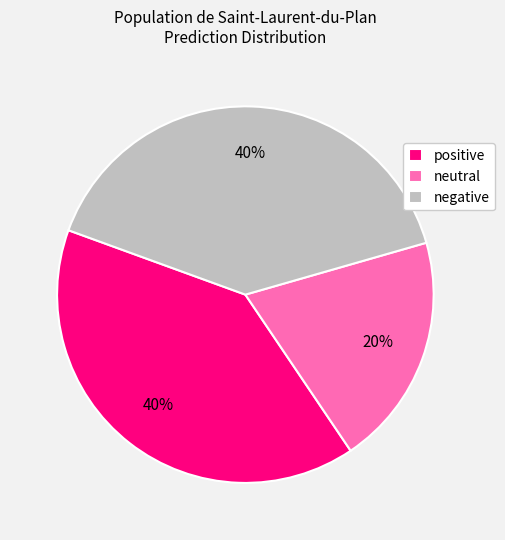

How many segments does this pie chart have?

3